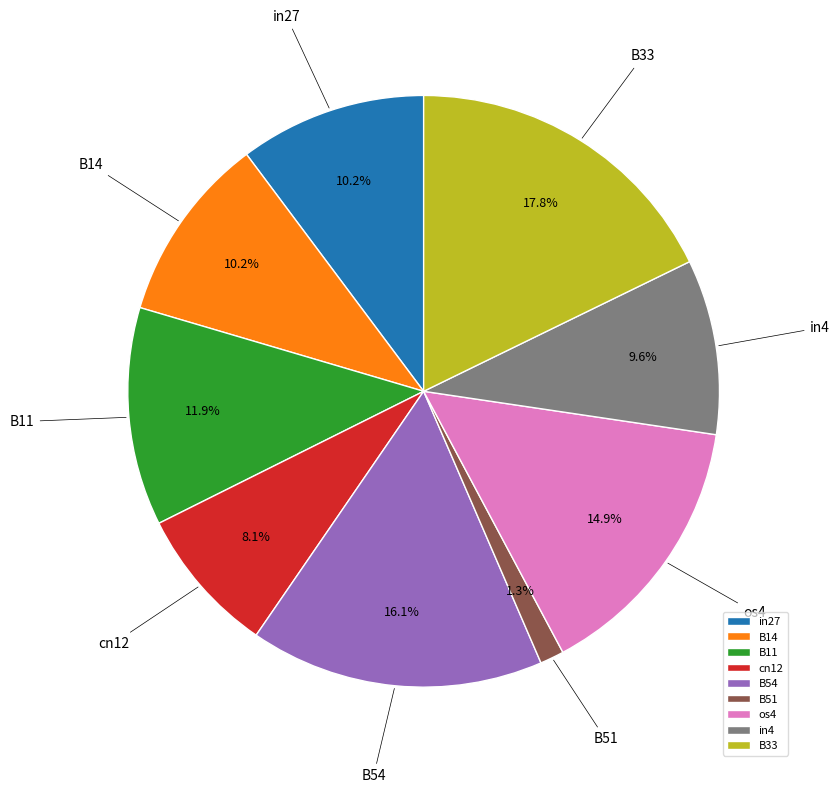

Does B51 account for over 50% of the chart?

No